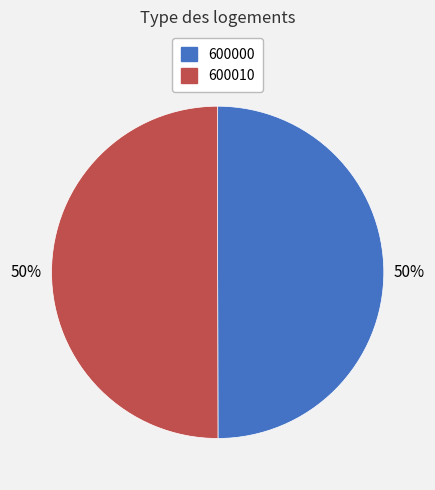

The 600010 slice represents 50% of the pie. True or false?

True